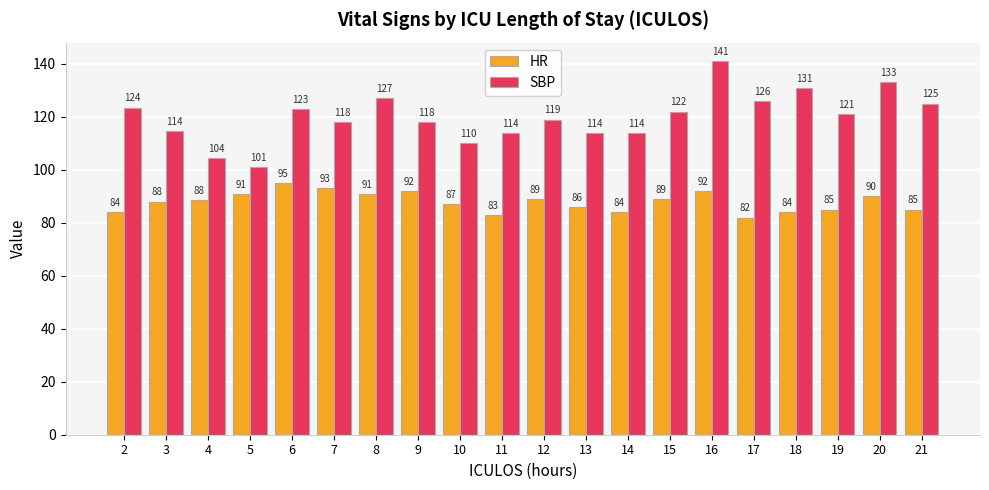

At which category is the sum across all series the highest?

16